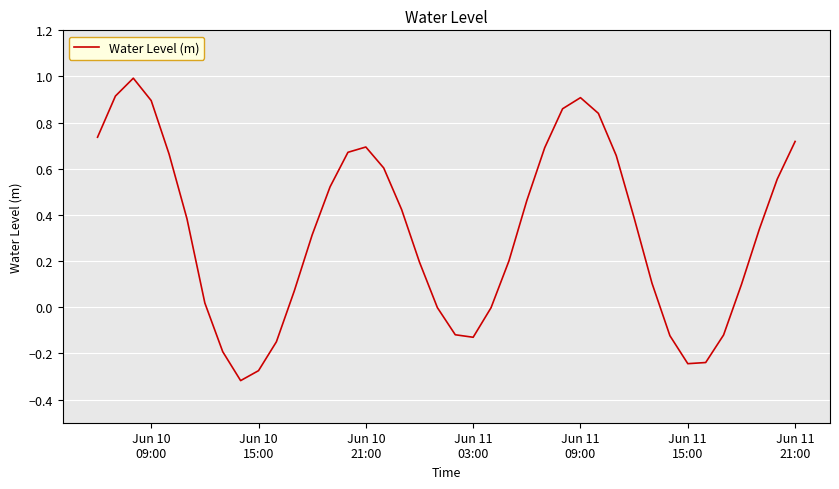

What is the difference between the maximum and minimum values?

1.3